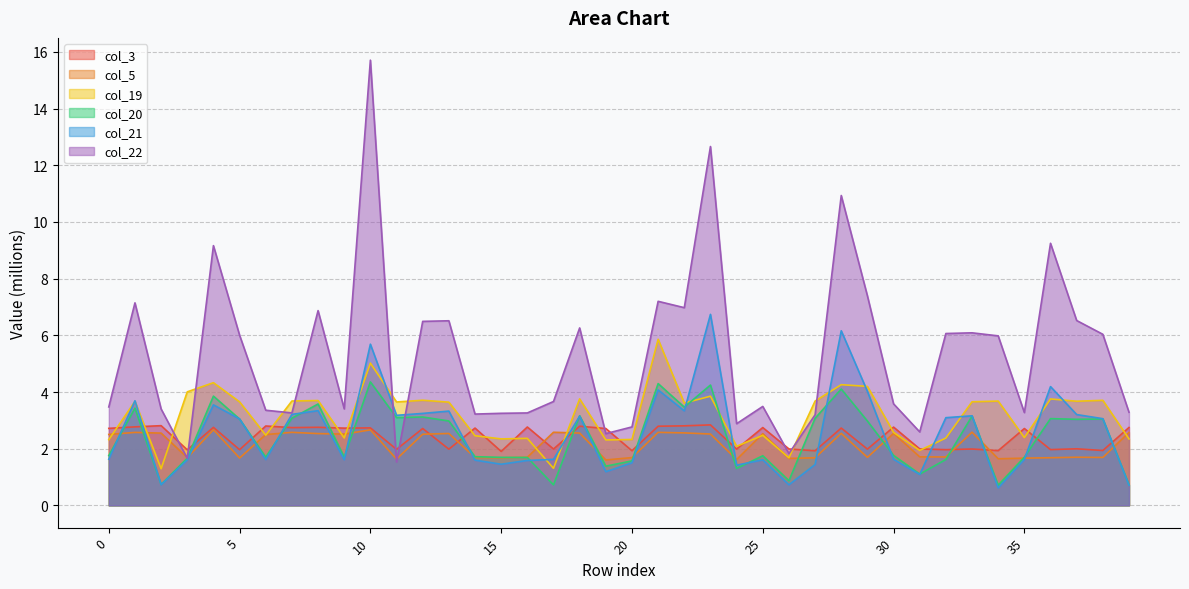

True or false: col_5 has a value of 3.0 at 3.

False